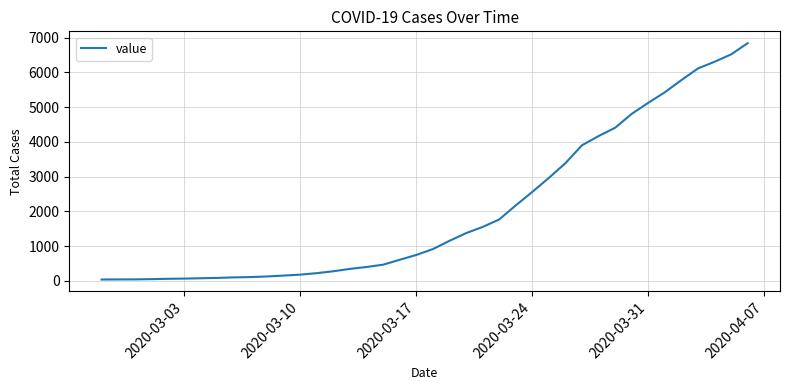

Does the chart display data point markers on the line(s)?

No